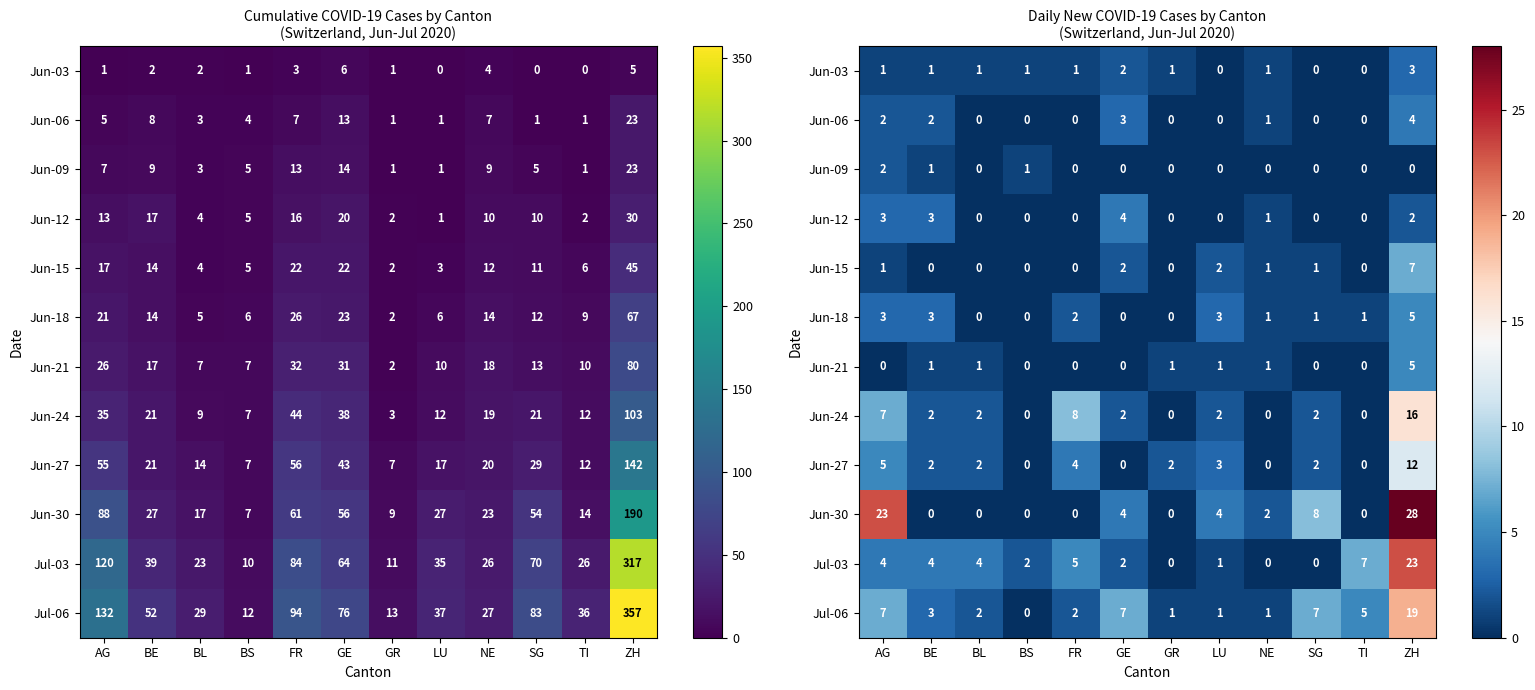

What value does the Jul-03 series have at BL, to the nearest 5?

5